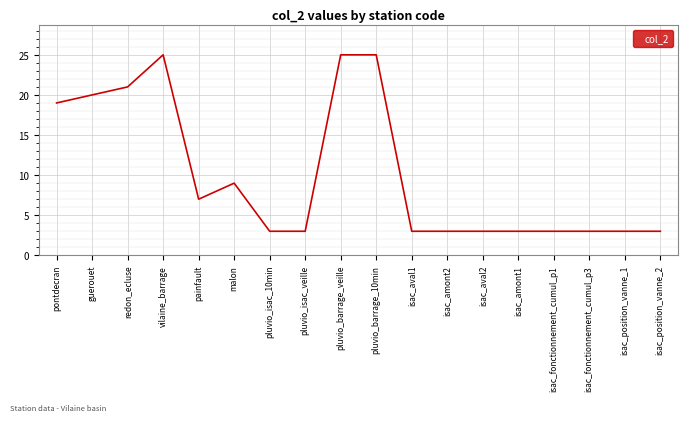

What is the difference between the maximum and minimum values?

22